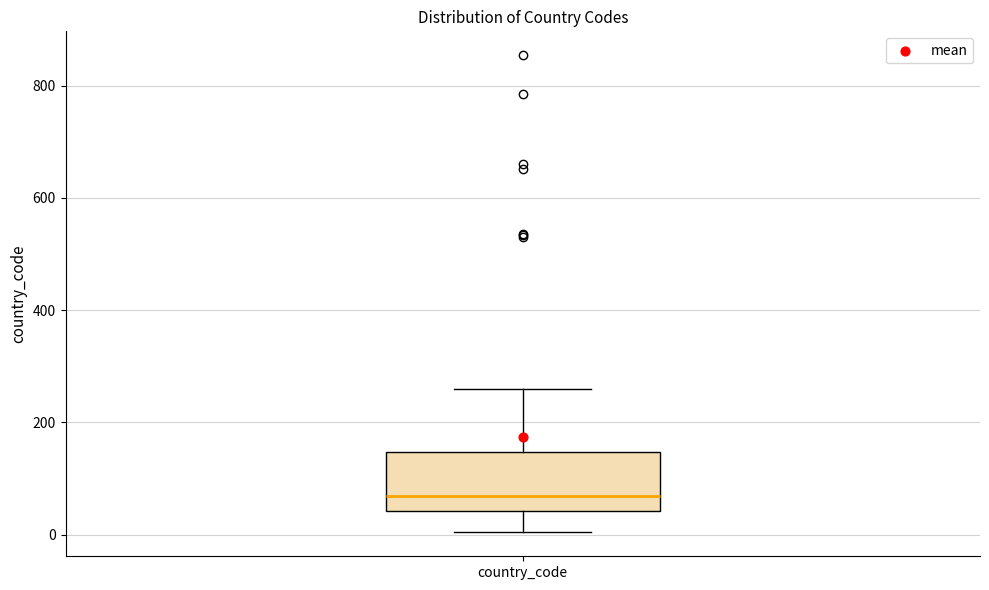

Where is the lower edge of the box for country_code on the y-axis? The values are not printed on the chart, so give them approximately, as read against the axis.

40